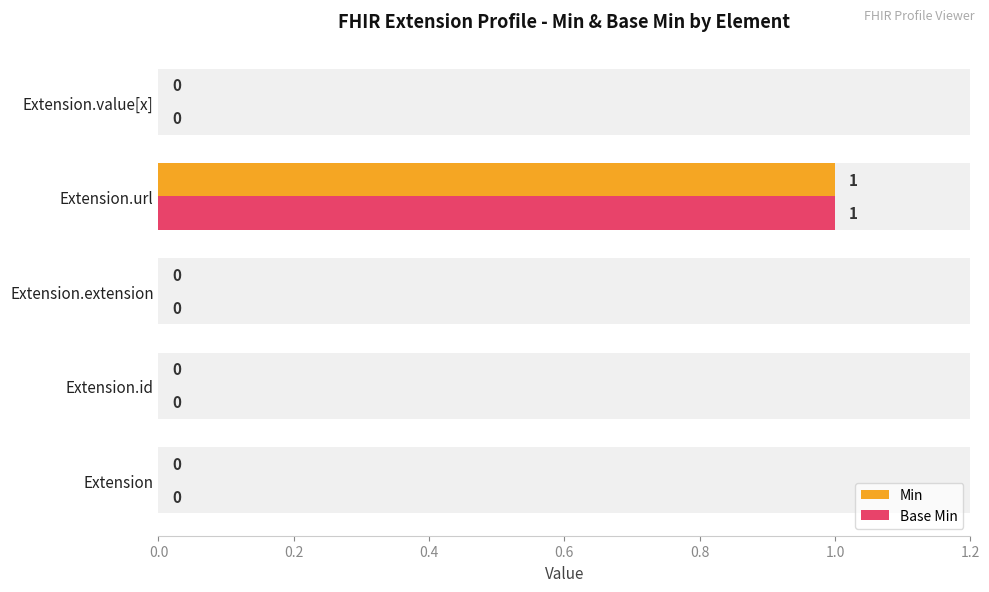

Are the bars grouped side by side (vs. stacked)?

Yes